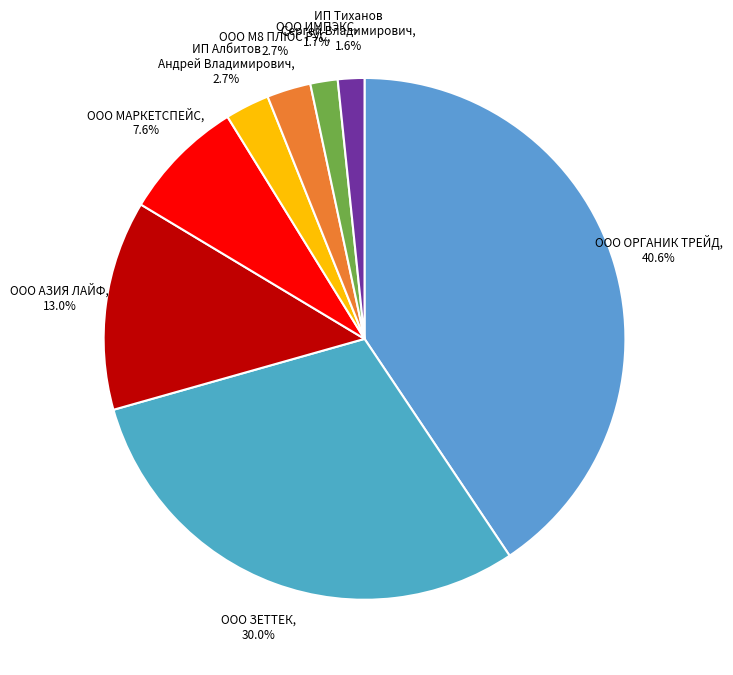

Between ООО М8 ПЛЮС РУС and ООО ЗЕТТЕК, which is larger?

ООО ЗЕТТЕК